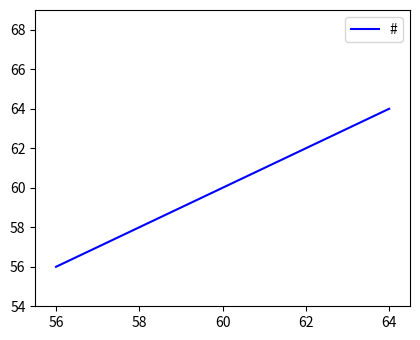

True or false: there are more than 0 points higher than both neighbors.

False